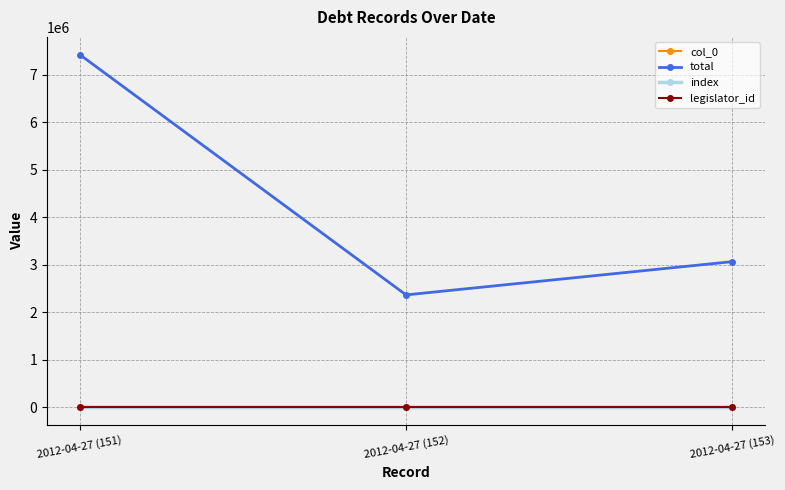

Which category has the lowest value across all series?

2012-04-27 (151)